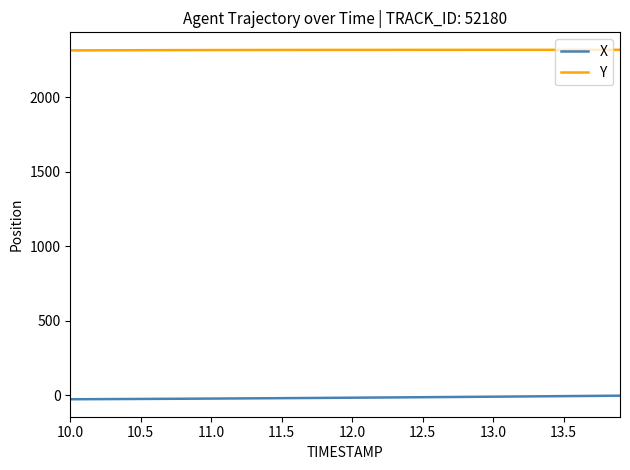

True or false: Y and X intersect in this chart.

False